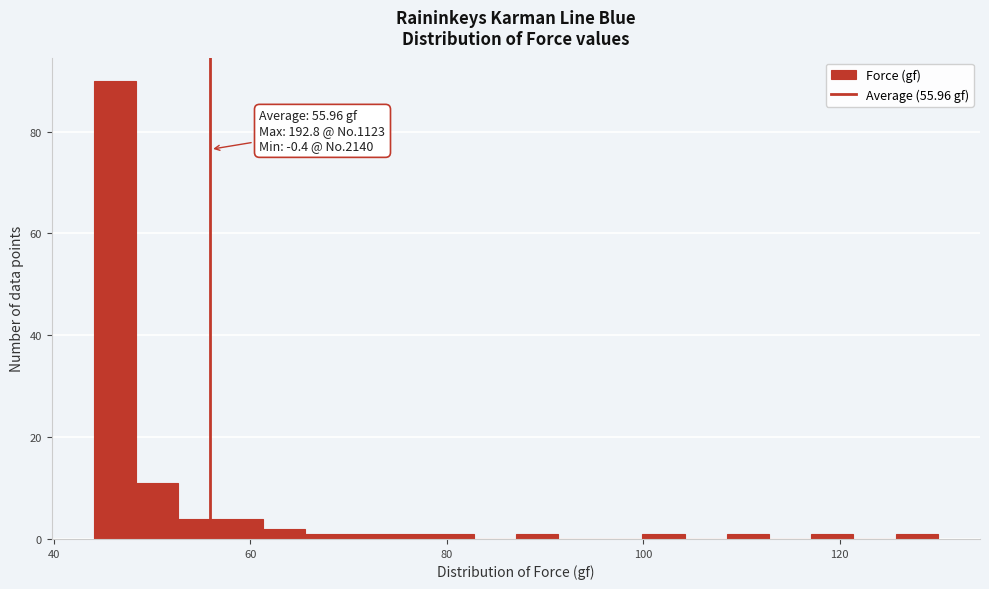

Around what value on the x-axis is the tallest bar? Give the approximate position of its centre, as read against the axis.

46